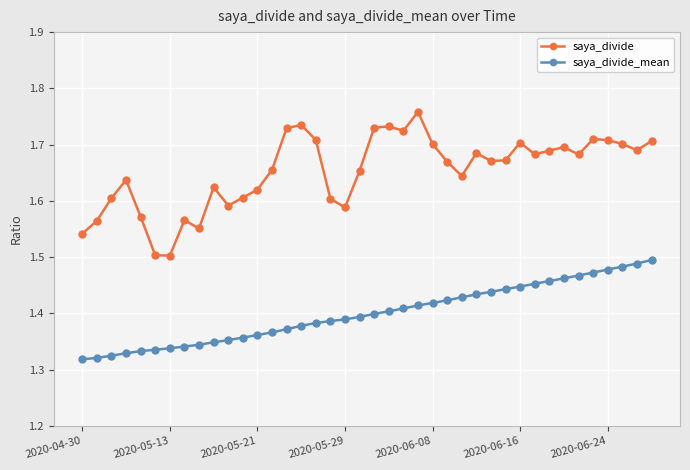

Rank the series by their maximum value, from highest to lowest.

saya_divide, saya_divide_mean